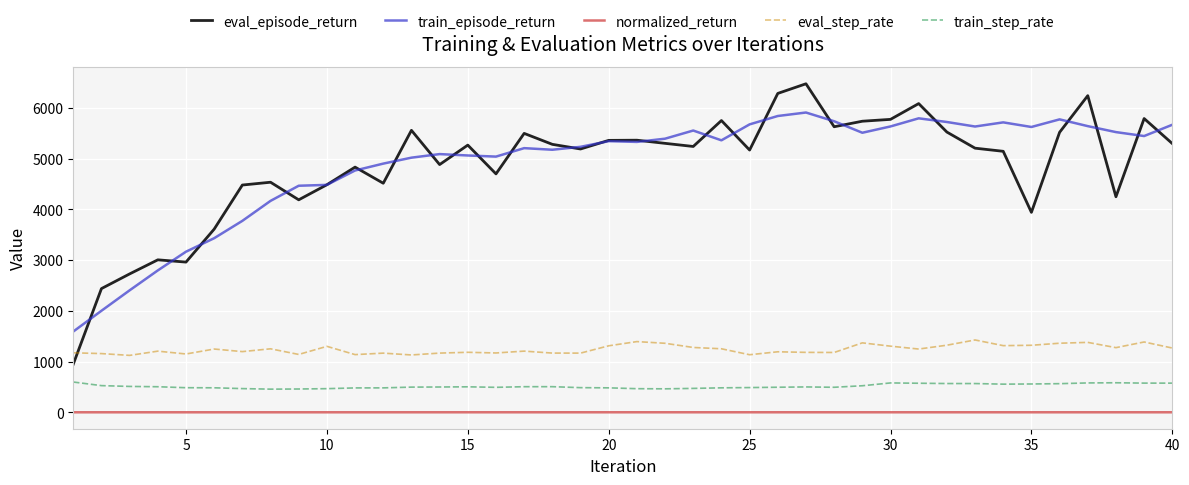

What is the maximum value shown in the chart?

6474.1